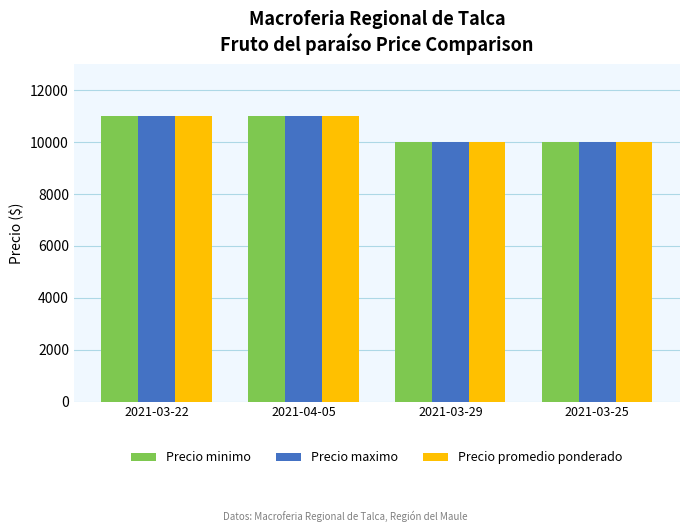

What is the lowest value of the Precio maximo series?

10000